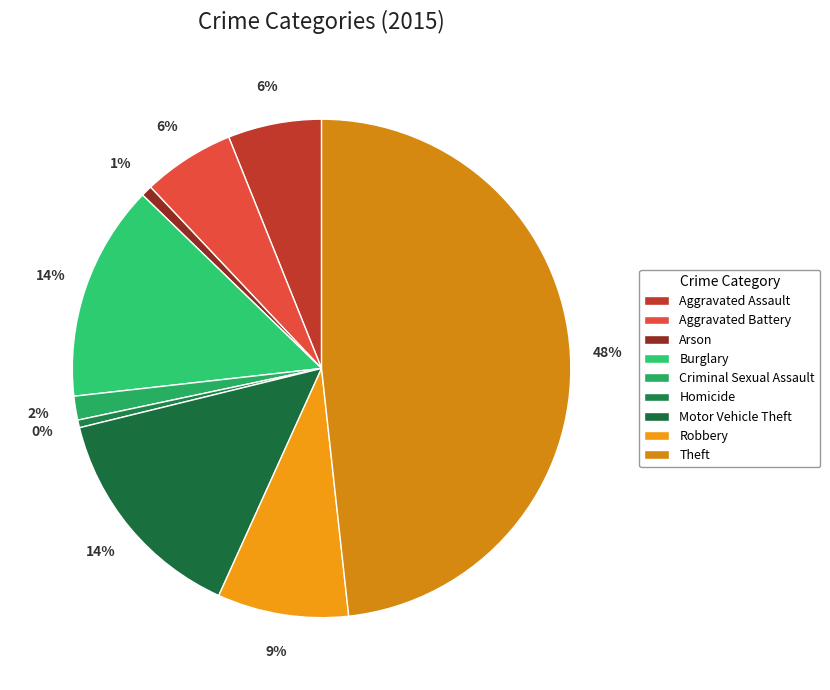

Count the number of slices in the pie.

9